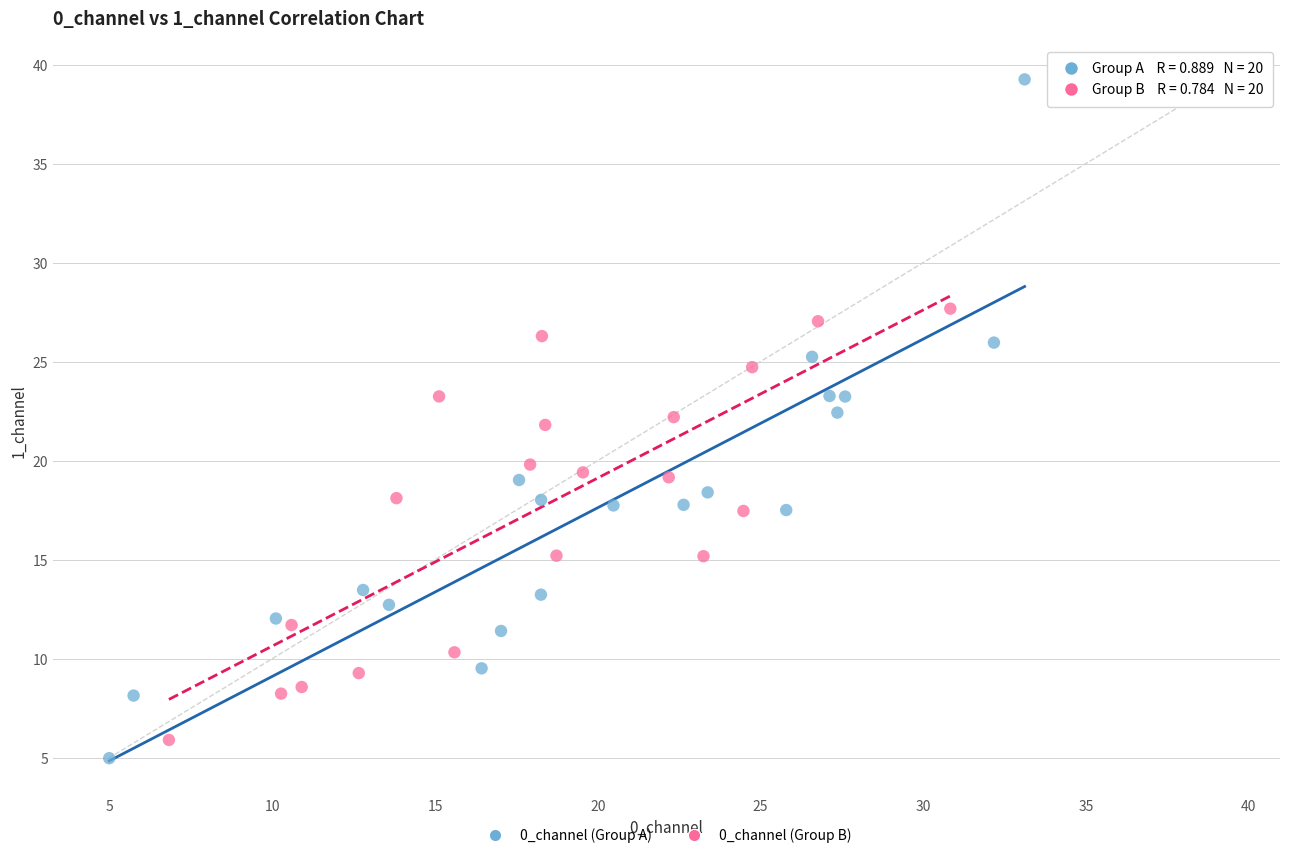

Which series reaches the maximum Y coordinate?

0_channel (Group A)